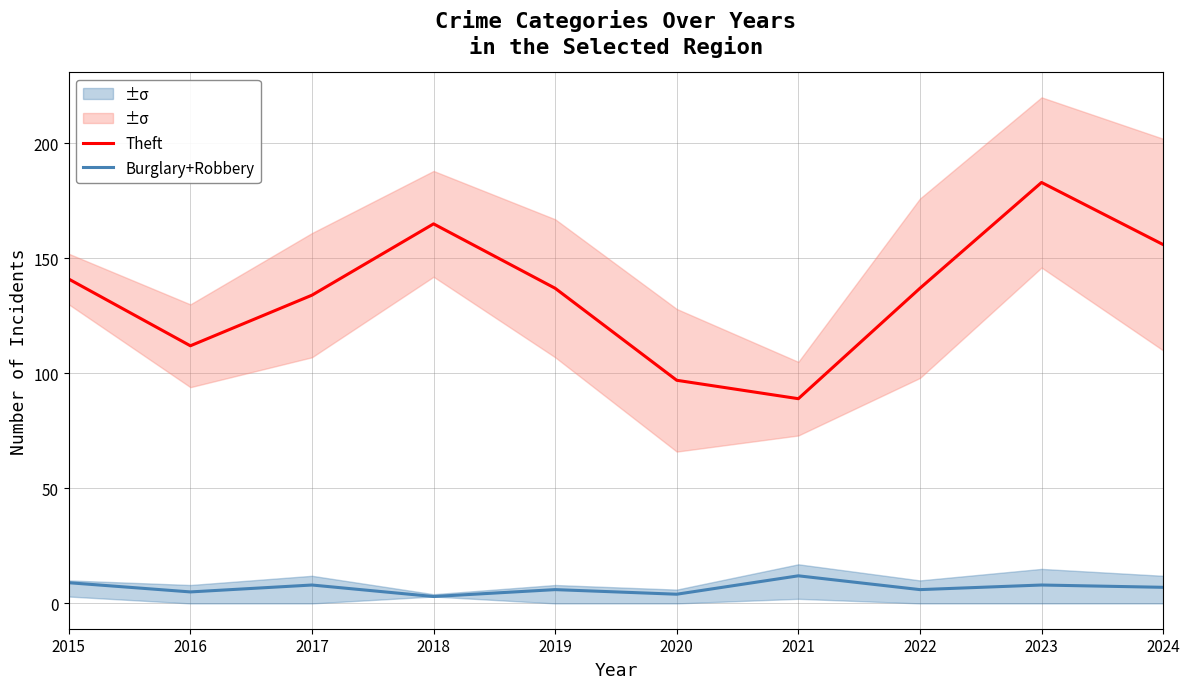

What are all the series names shown in the legend?

Theft, Burglary+Robbery